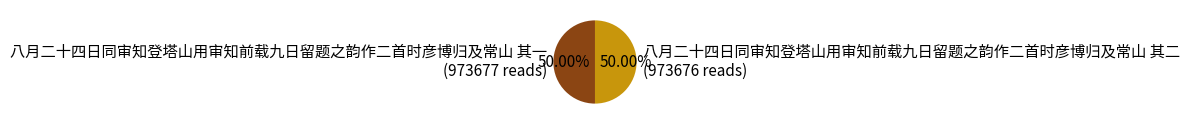

What is the total percentage of 八月二十四日同审知登塔山用审知前载九日留题之韵作二首时彦博归及常山 其一 and 八月二十四日同审知登塔山用审知前载九日留题之韵作二首时彦博归及常山 其二?

100.0%